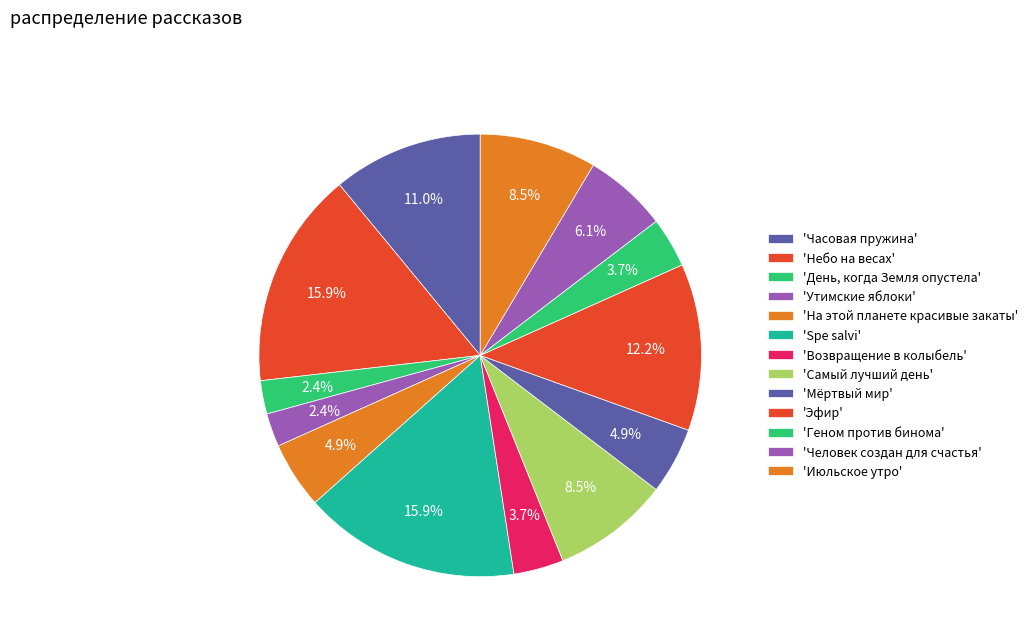

How many slices are in this pie chart?

13